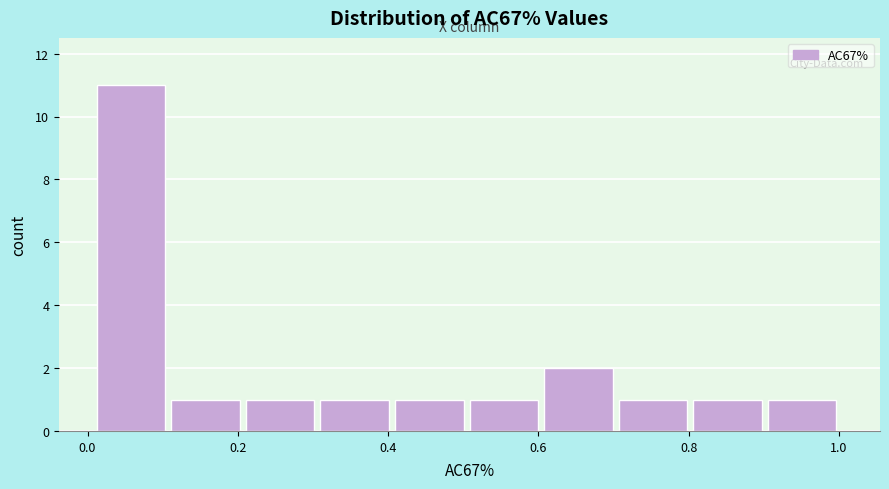

Which range on the x-axis has the tallest bar?

0.02 to 0.12